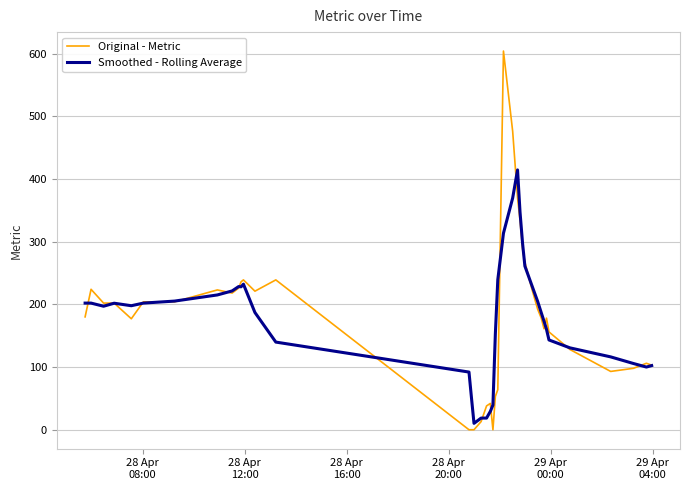

What is the greatest value displayed?

604.0